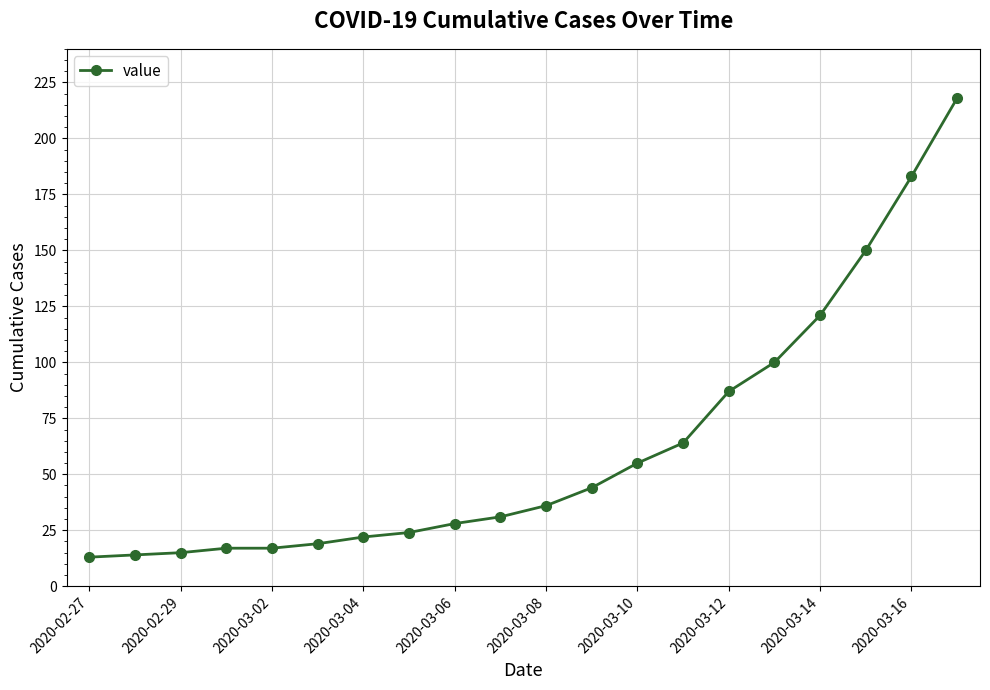

What is the maximum value shown in the chart?

218